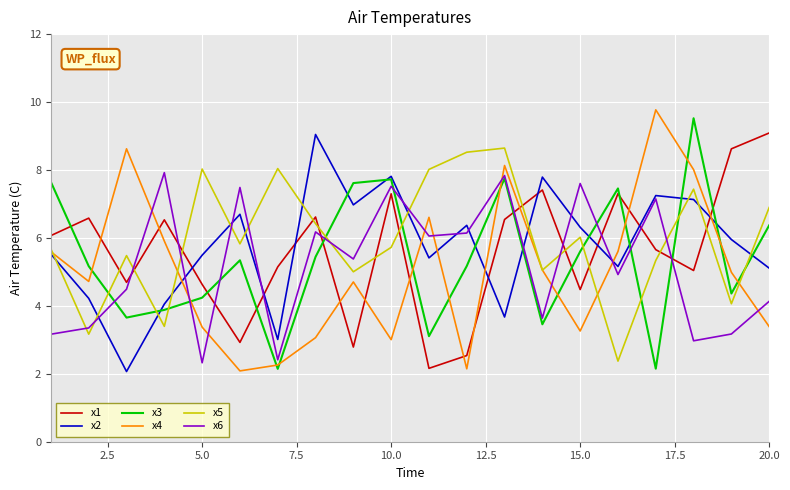

True or false: x1 and x3 cross at least once.

True